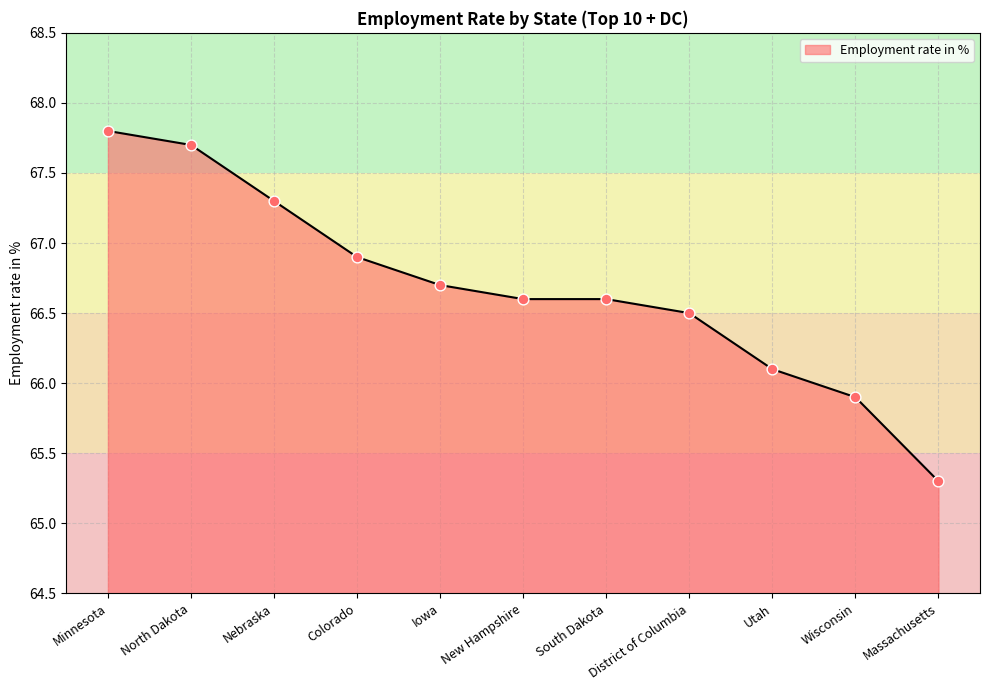

What is the change in value from Minnesota to South Dakota?

-1.2